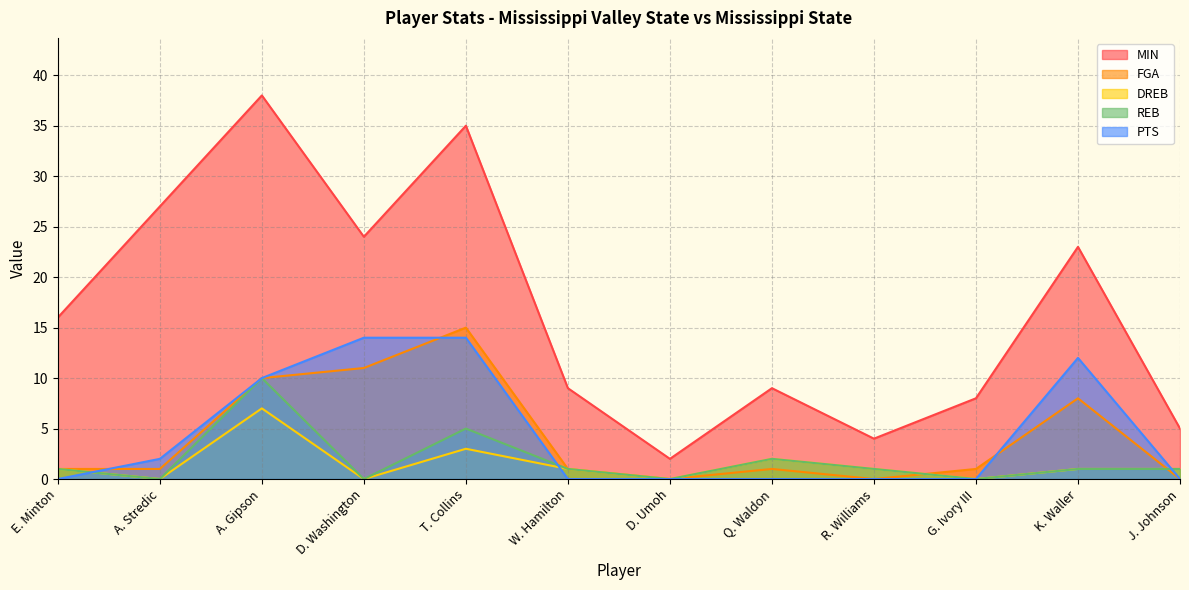

What is the label of the 10th point from the right?

A. Gipson